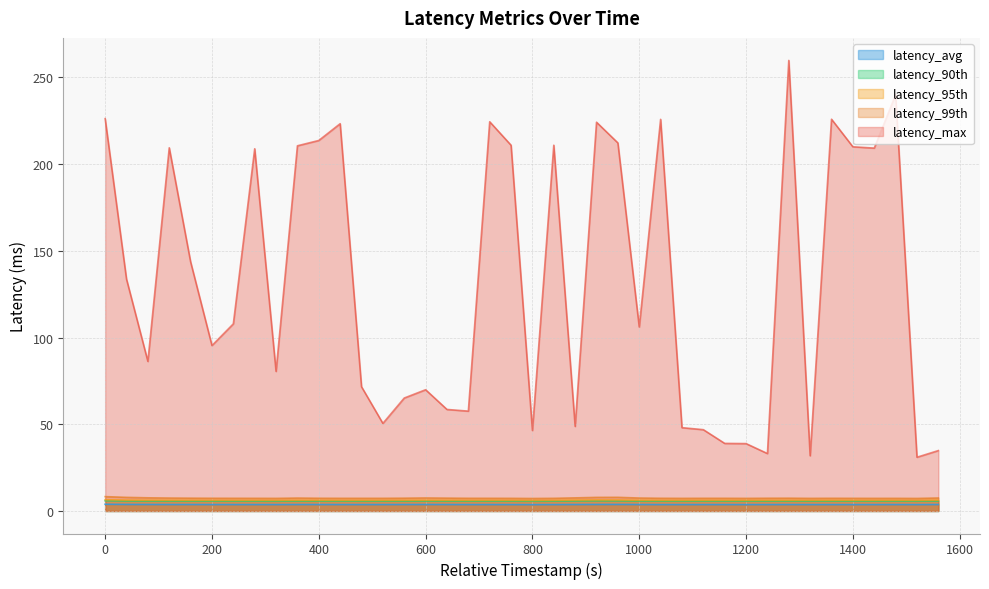

Reading left to right, extract all data points from this chart.

latency_avg: 0=3.9	40=3.8	80=3.8	120=3.7	160=3.7	200=3.7	240=3.7	280=3.7	320=3.7	360=3.7	400=3.7	440=3.7	480=3.7	520=3.7	560=3.7	600=3.8	640=3.7	680=3.7	720=3.7	760=3.7	800=3.7	840=3.7	880=3.7	920=3.8	960=3.8	1000=3.7	1040=3.7	1080=3.7	1120=3.7	1160=3.7	1200=3.7	1240=3.7	1280=3.7	1320=3.7	1360=3.7	1400=3.7	1440=3.7	1480=3.7	1520=3.7	1560=3.7
latency_90th: 0=5.9	40=5.7	80=5.7	120=5.7	160=5.7	200=5.7	240=5.7	280=5.7	320=5.6	360=5.7	400=5.7	440=5.7	480=5.7	520=5.7	560=5.7	600=5.7	640=5.7	680=5.7	720=5.7	760=5.7	800=5.6	840=5.7	880=5.7	920=5.8	960=5.8	1000=5.7	1040=5.7	1080=5.7	1120=5.7	1160=5.7	1200=5.7	1240=5.7	1280=5.7	1320=5.7	1360=5.7	1400=5.7	1440=5.7	1480=5.7	1520=5.7	1560=5.7
latency_95th: 0=6.5	40=6.3	80=6.2	120=6.2	160=6.2	200=6.2	240=6.2	280=6.2	320=6.1	360=6.2	400=6.2	440=6.2	480=6.1	520=6.2	560=6.2	600=6.2	640=6.2	680=6.2	720=6.2	760=6.2	800=6.1	840=6.2	880=6.3	920=6.4	960=6.3	1000=6.2	1040=6.2	1080=6.1	1120=6.2	1160=6.2	1200=6.2	1240=6.2	1280=6.2	1320=6.2	1360=6.2	1400=6.2	1440=6.2	1480=6.2	1520=6.1	1560=6.2
latency_99th: 0=8.3	40=7.8	80=7.6	120=7.5	160=7.4	200=7.3	240=7.3	280=7.3	320=7.3	360=7.4	400=7.3	440=7.3	480=7.3	520=7.3	560=7.4	600=7.5	640=7.4	680=7.3	720=7.3	760=7.3	800=7.2	840=7.3	880=7.6	920=7.8	960=7.9	1000=7.5	1040=7.3	1080=7.3	1120=7.3	1160=7.3	1200=7.3	1240=7.3	1280=7.4	1320=7.3	1360=7.3	1400=7.3	1440=7.3	1480=7.3	1520=7.2	1560=7.5
latency_max: 0=226.2	40=133.7	80=86.2	120=209.4	160=143.7	200=95.4	240=107.9	280=208.8	320=80.5	360=210.6	400=213.6	440=223.3	480=71.6	520=50.5	560=65.1	600=69.9	640=58.5	680=57.6	720=224.4	760=210.9	800=46.4	840=210.9	880=48.8	920=224.1	960=212.2	1000=106.1	1040=225.8	1080=48.0	1120=46.9	1160=39.0	1200=38.8	1240=33.1	1280=259.8	1320=31.8	1360=225.9	1400=210.0	1440=209.2	1480=240.0	1520=31.0	1560=34.8